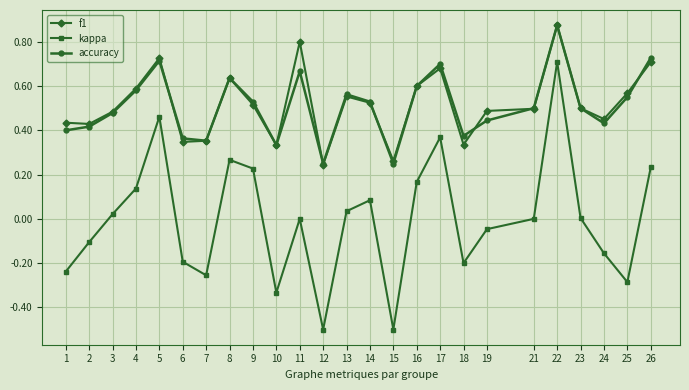

At which label does accuracy reach its peak?

22